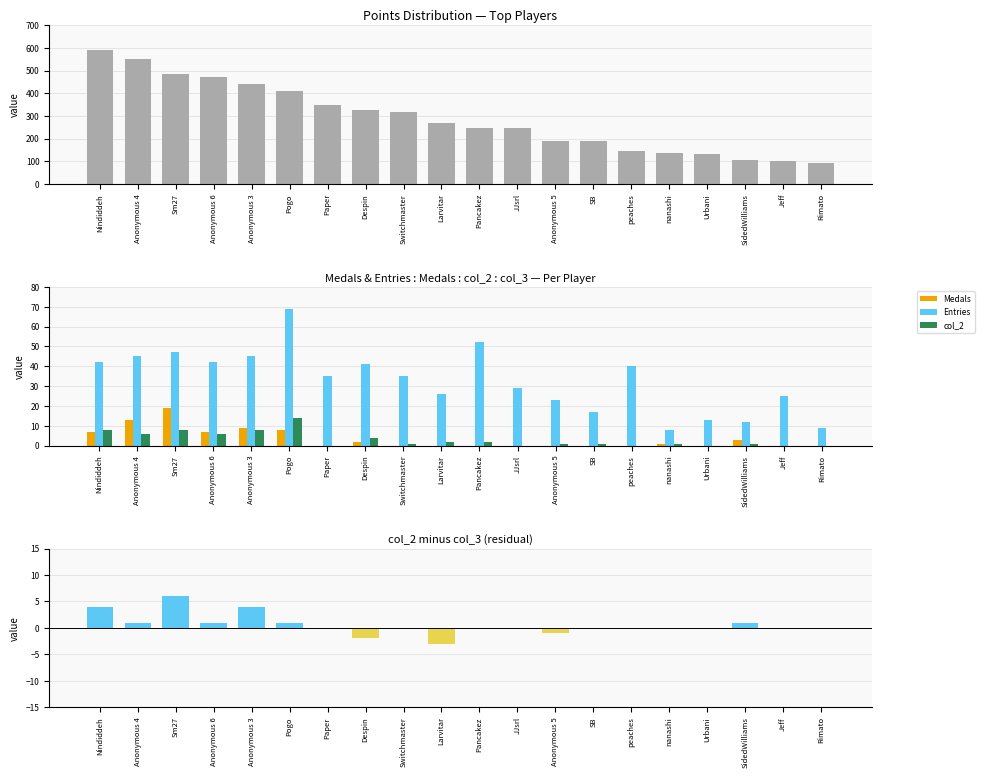

What is the label of the 11th bar from the right?

Larvitar